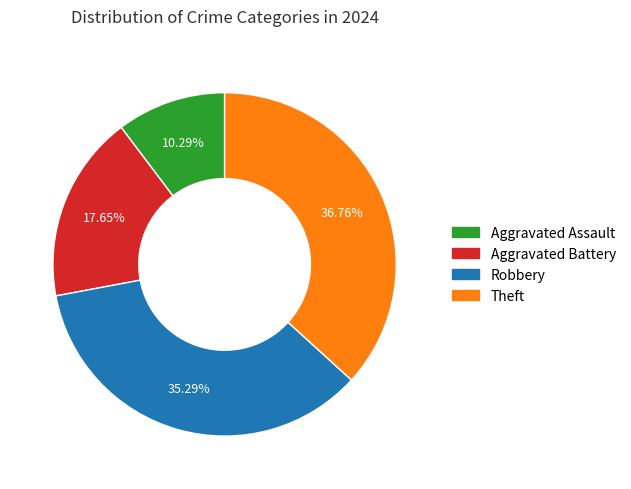

Count the number of slices in the pie.

4